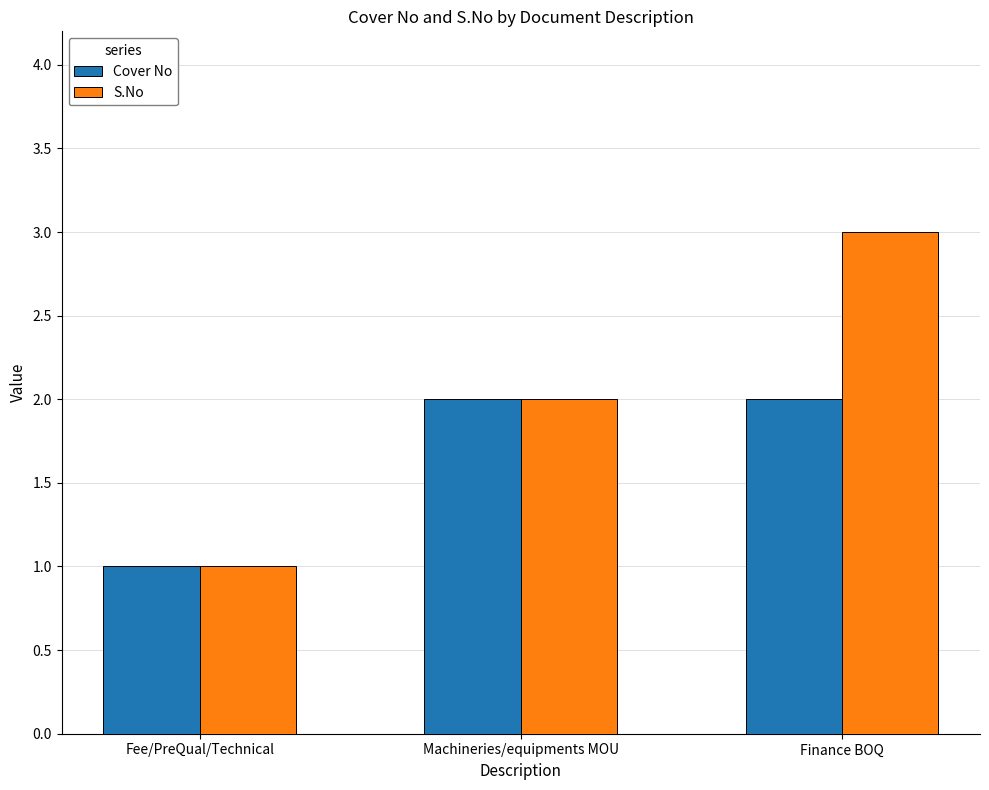

What is the value of the Cover No bar at the 3rd from the left?

2